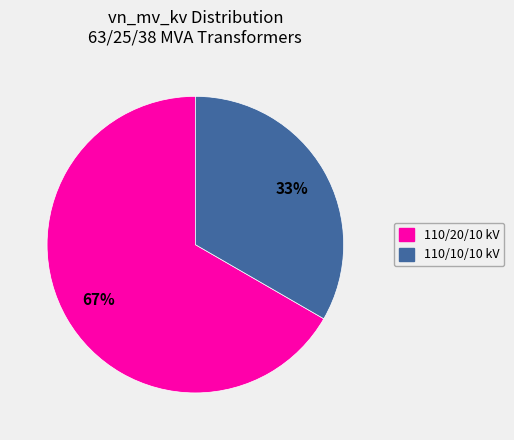

Is there any slice that represents more than half of the pie?

Yes